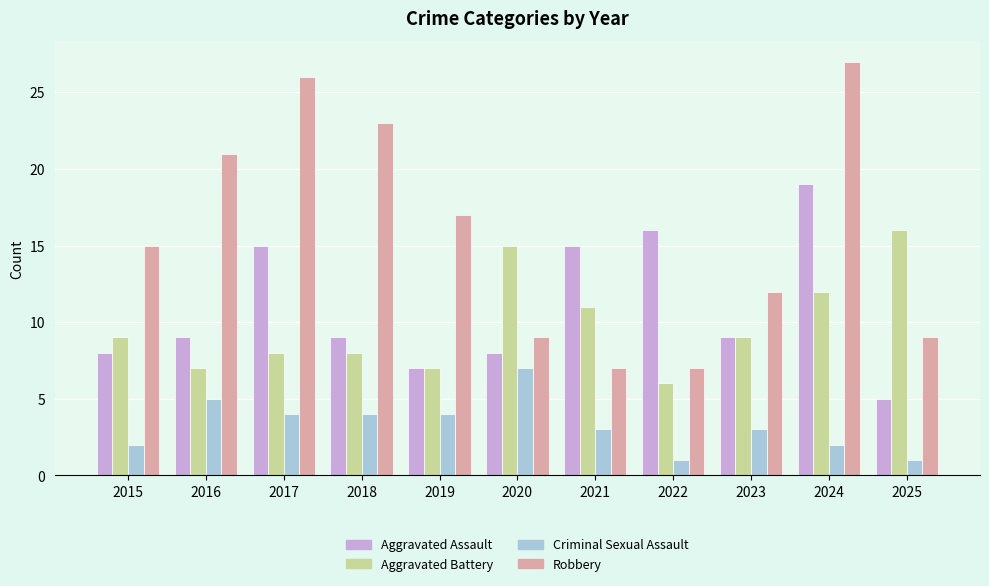

How many Robbery values are between 9 and 23?

7